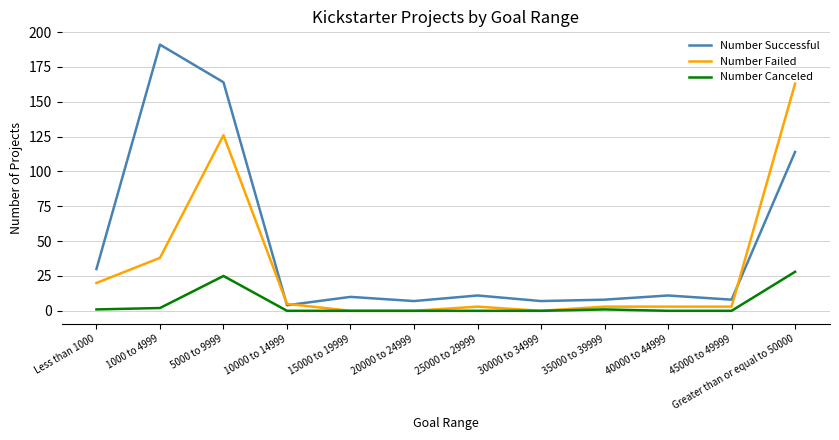

True or false: Number Successful and Number Canceled intersect in this chart.

False